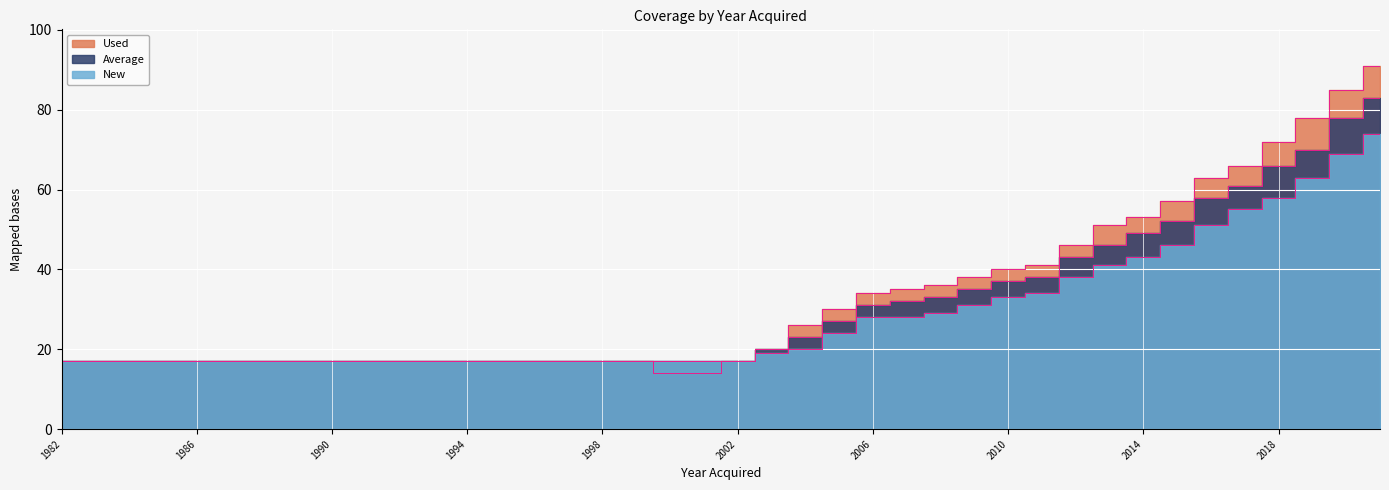

What is the value of the Used point at the 30th from the left?

41